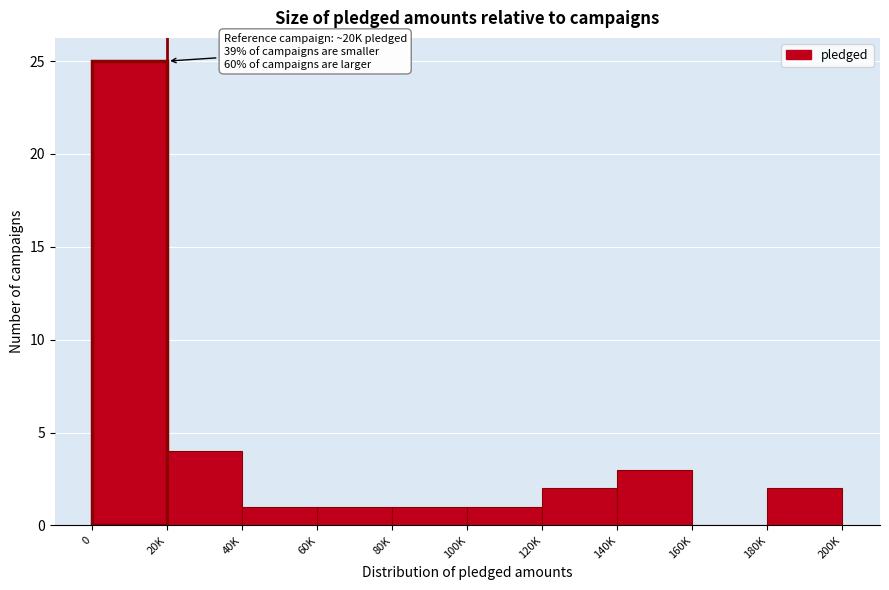

Reading right to left, list all the values displayed in this chart.

180K=2	160K=0	140K=3	120K=2	100K=1	80K=1	60K=1	40K=1	20K=4	0=25